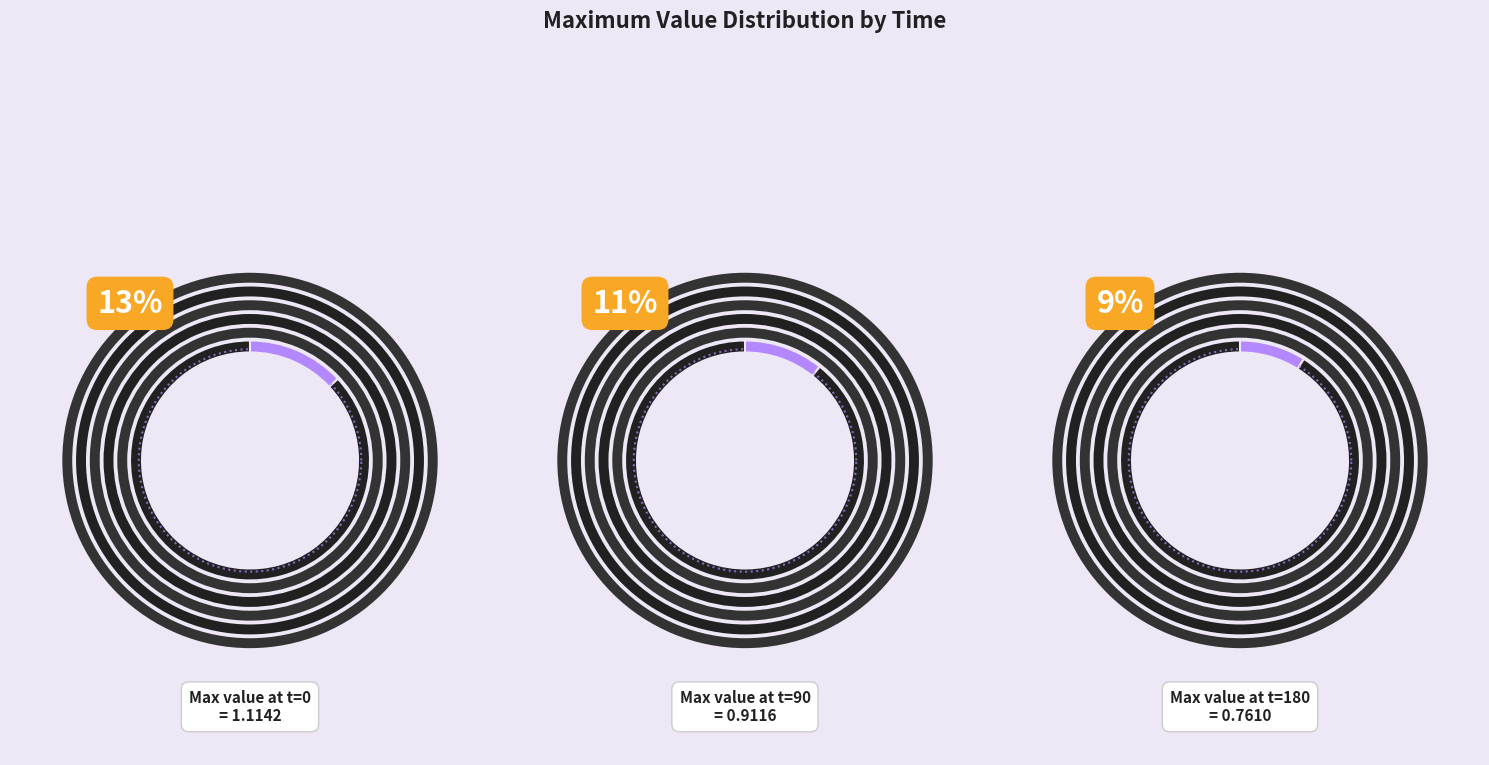

To the nearest percent, what percentage of the pie is 0?

13%